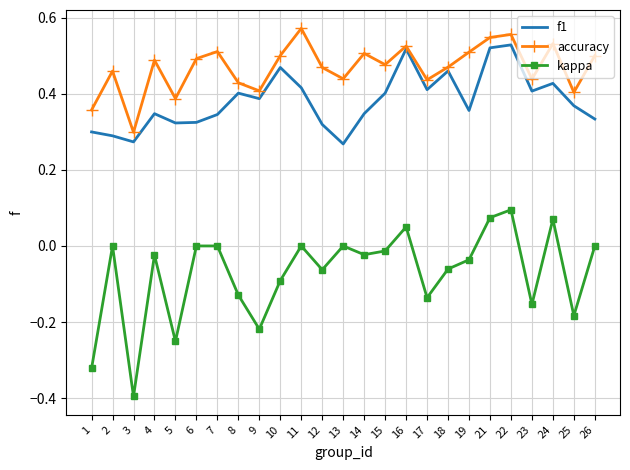

True or false: kappa and f1 intersect in this chart.

False